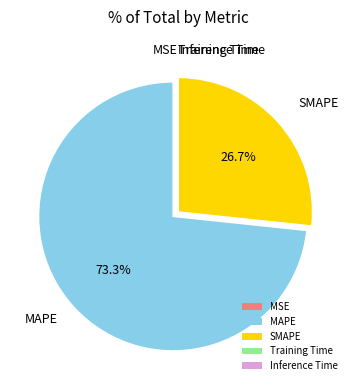

What percentage do SMAPE and MAPE together represent?

100.0%